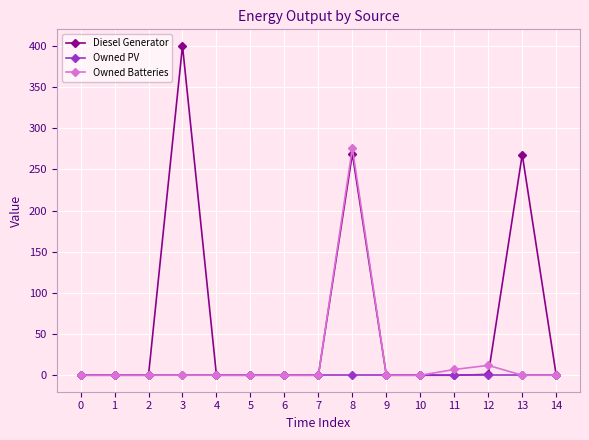

At which category is the sum across all series the highest?

8